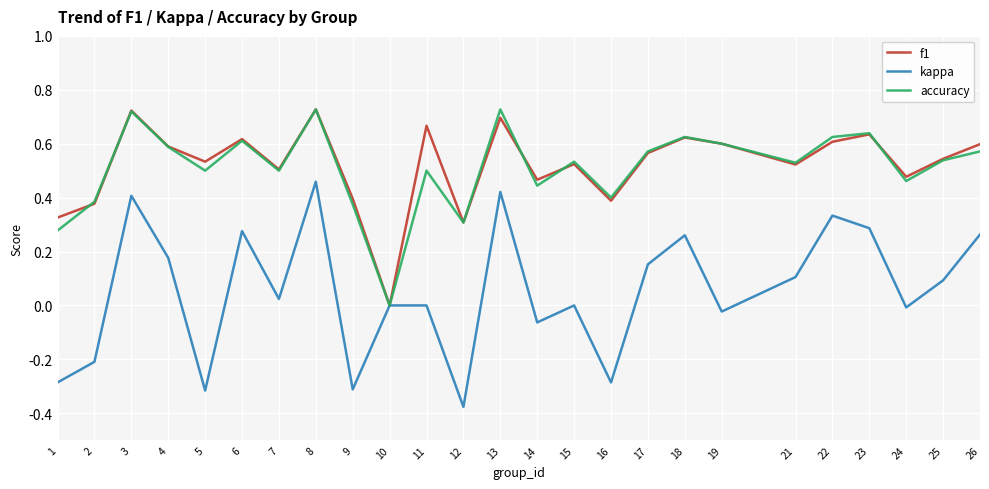

True or false: f1 has more than 1 points higher than both neighbors.

True